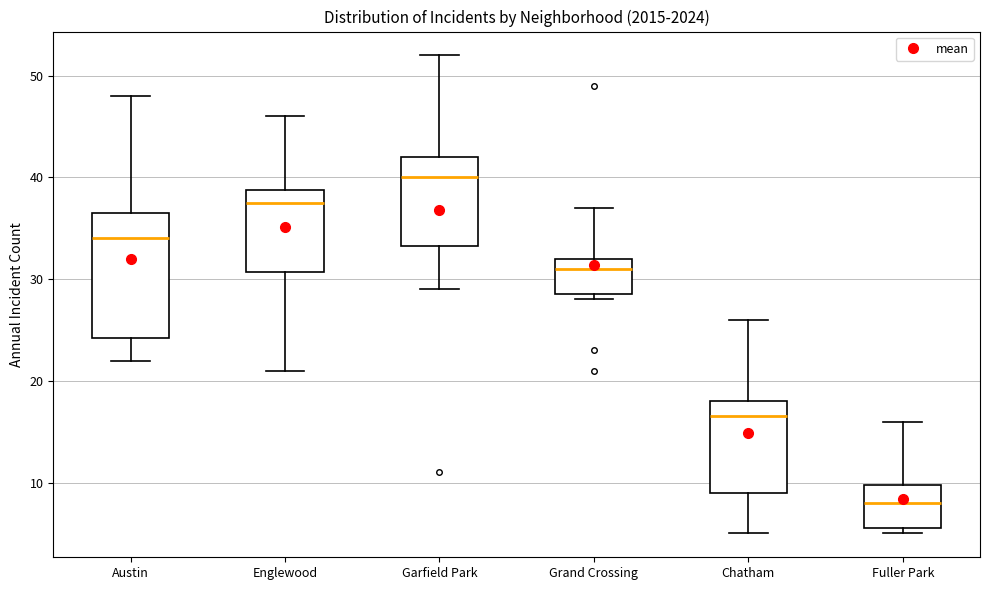

Where is the upper edge of the box for Chatham on the y-axis? The values are not printed on the chart, so give them approximately, as read against the axis.

18